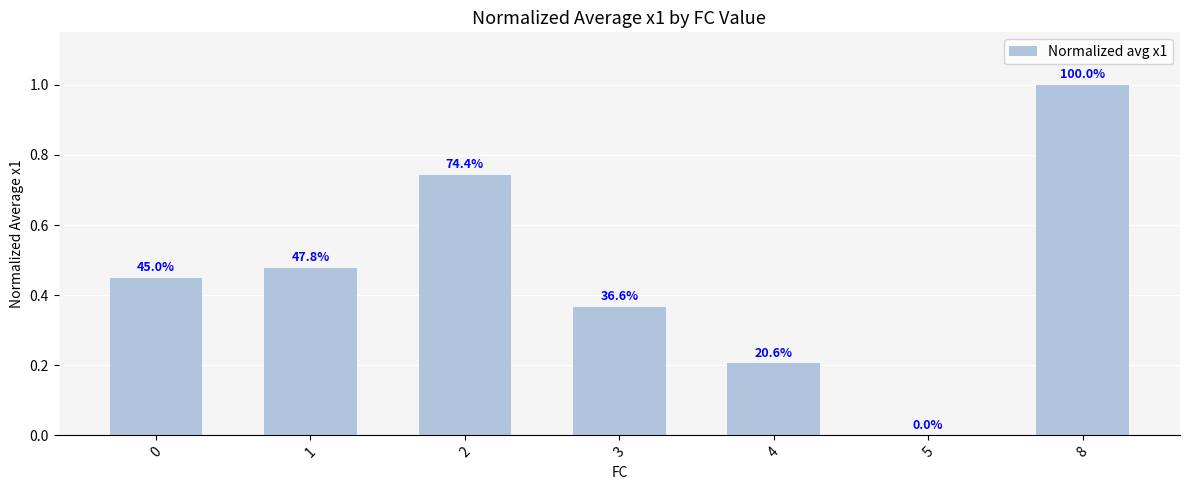

Are the bars horizontal?

No